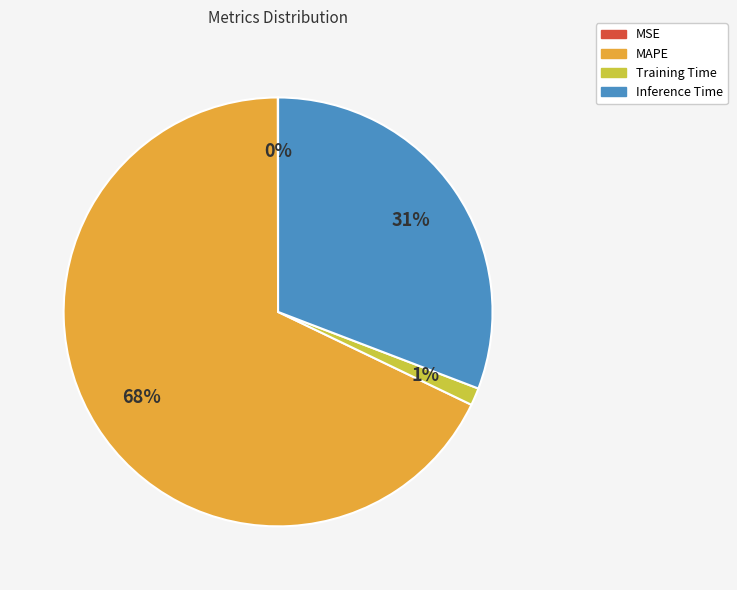

Is there a majority slice in this chart?

Yes